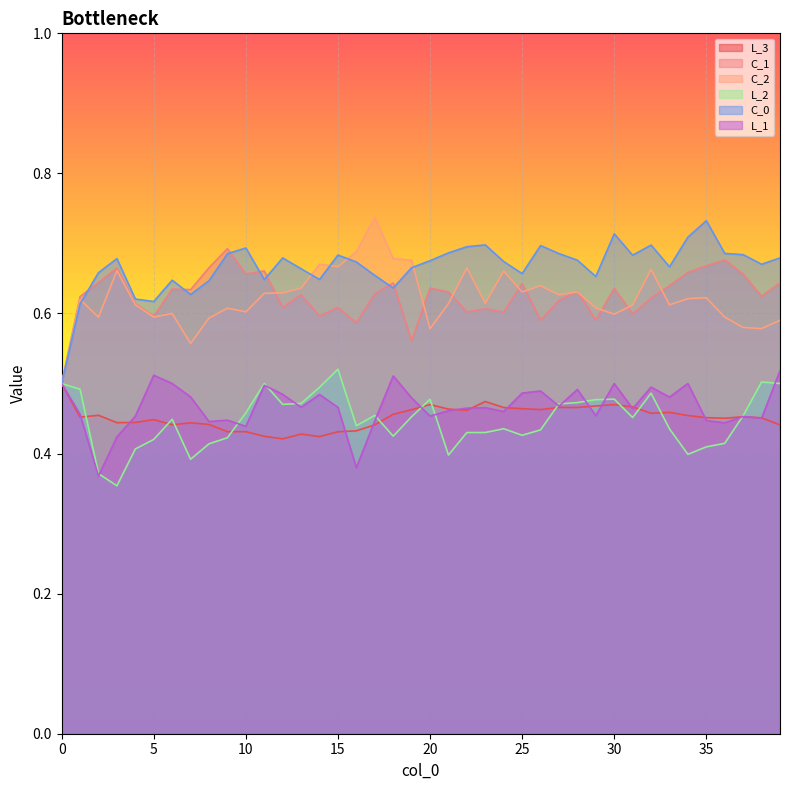

The value of C_0 at 31 is 0.7. True or false?

True